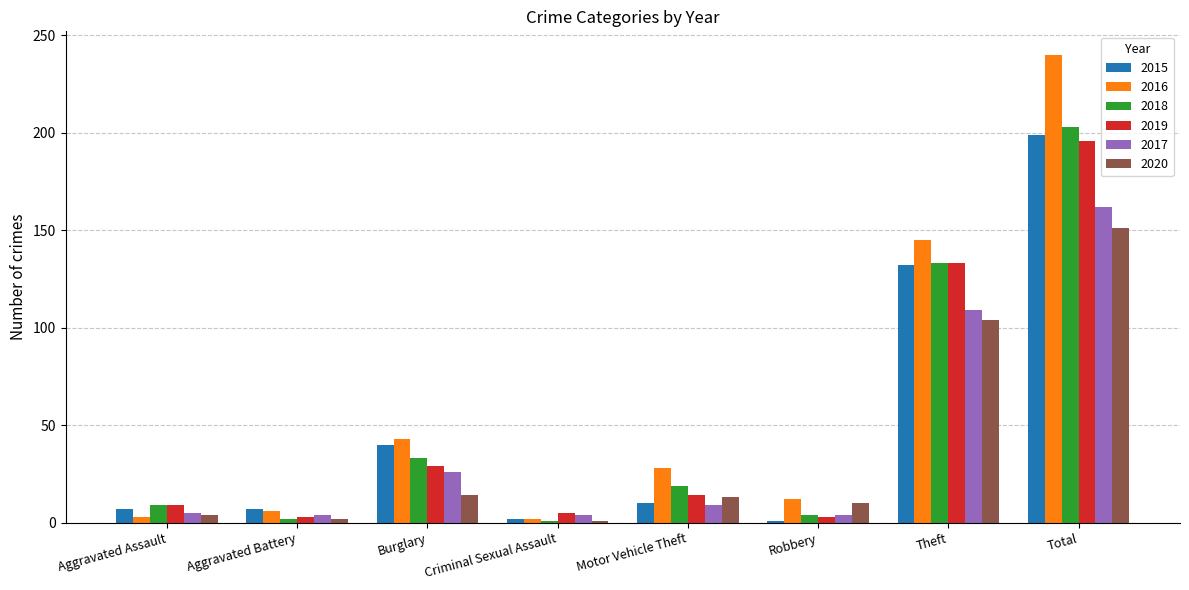

What is the total value across all series at Motor Vehicle Theft?

93